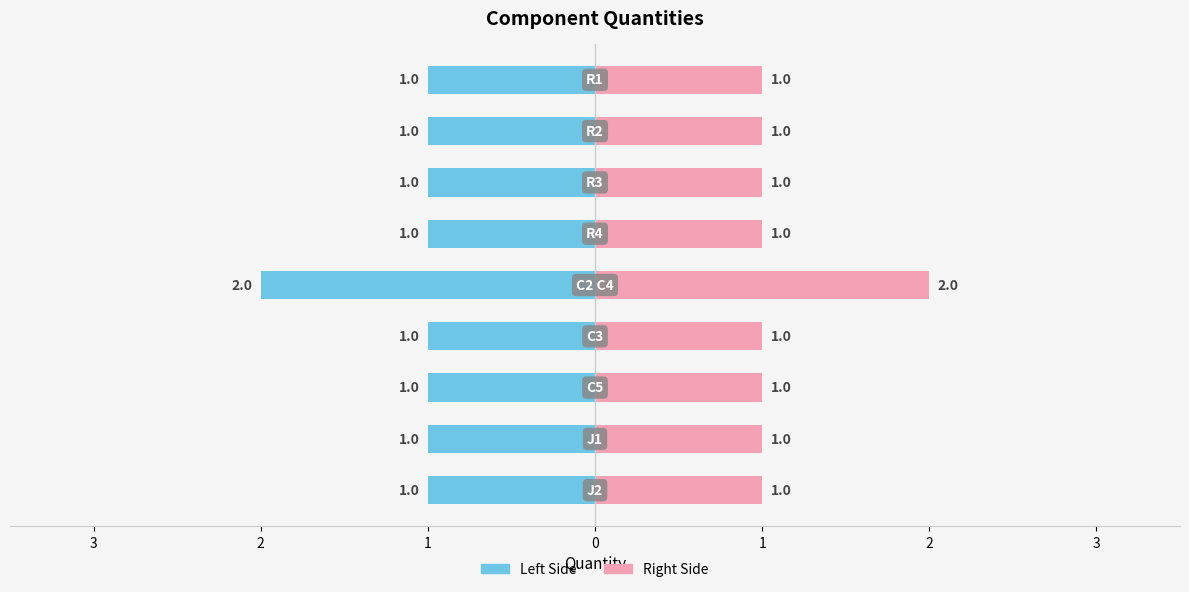

Rank the categories by value from highest to lowest.

C2 C4, R1, R2, R3, R4, C3, C5, J1, J2